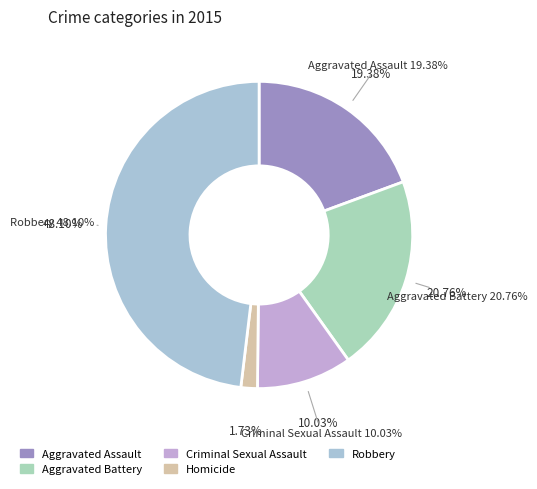

To the nearest percent, what portion does Aggravated Battery represent?

21%